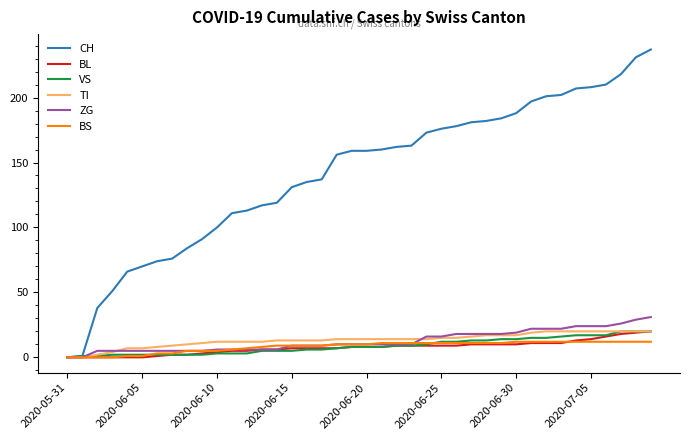

Which series has the largest range (max minus min)?

CH